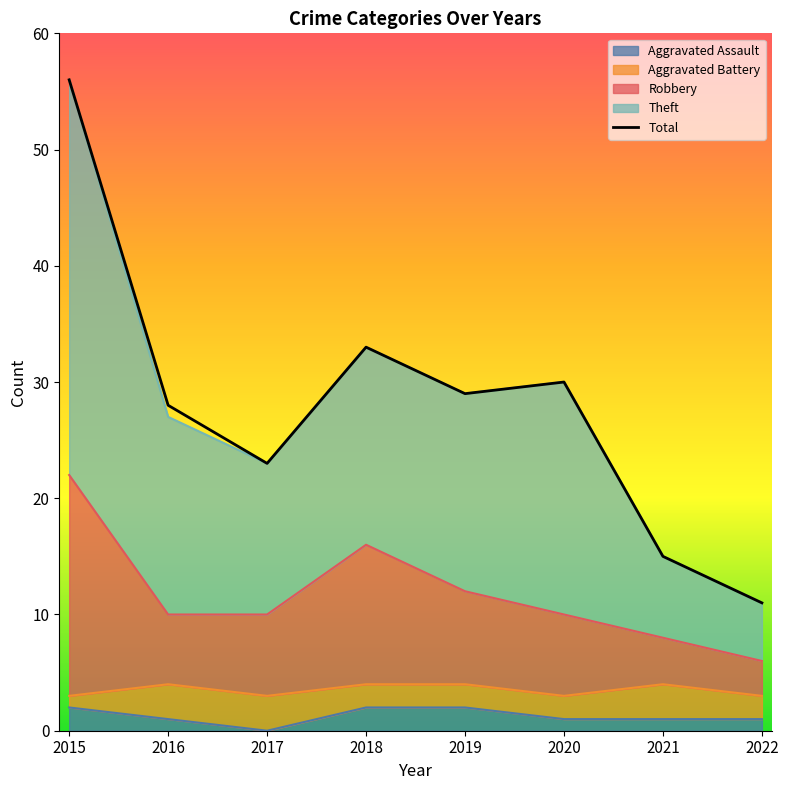

Where is the first local minimum?

2017